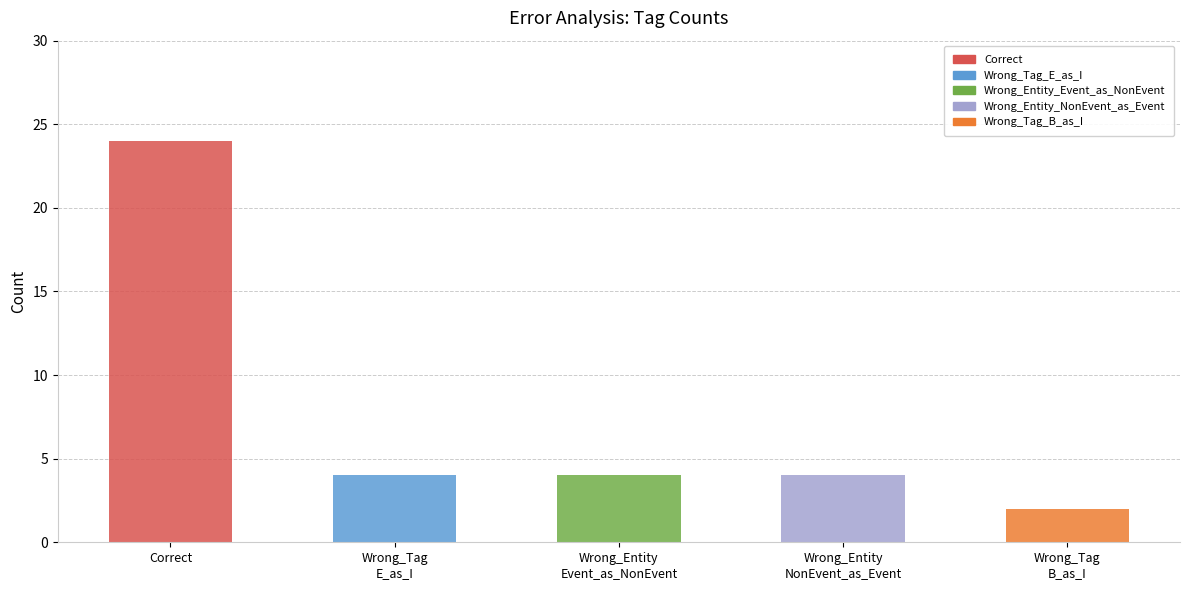

Reading left to right, extract all data points from this chart.

24	4	4	4	2